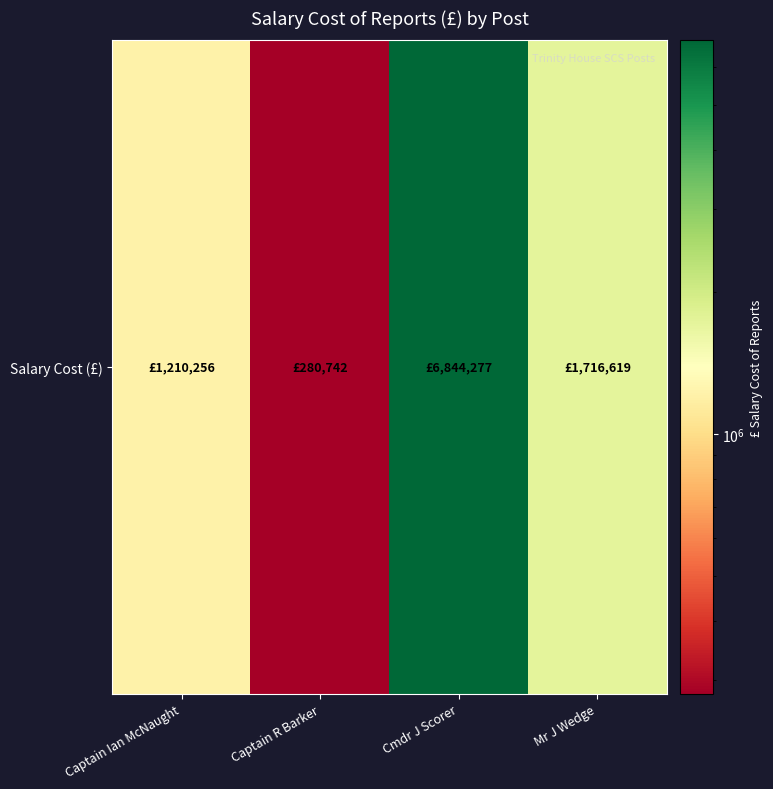

List the labels in order of value, smallest first.

Captain R Barker, Captain Ian McNaught, Mr J Wedge, Cmdr J Scorer